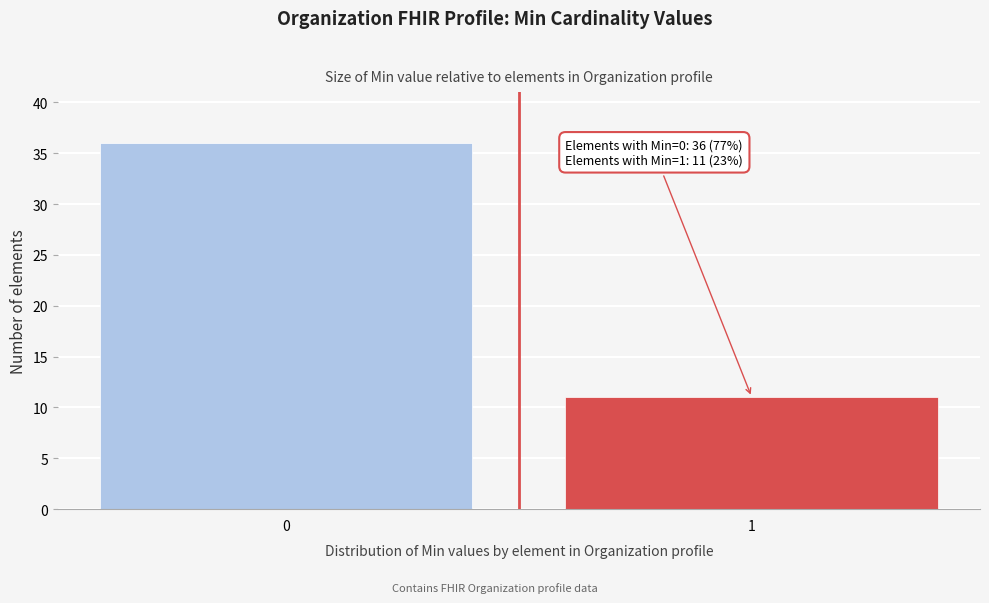

Reading right to left, transcribe all the data shown in this chart.

11	36